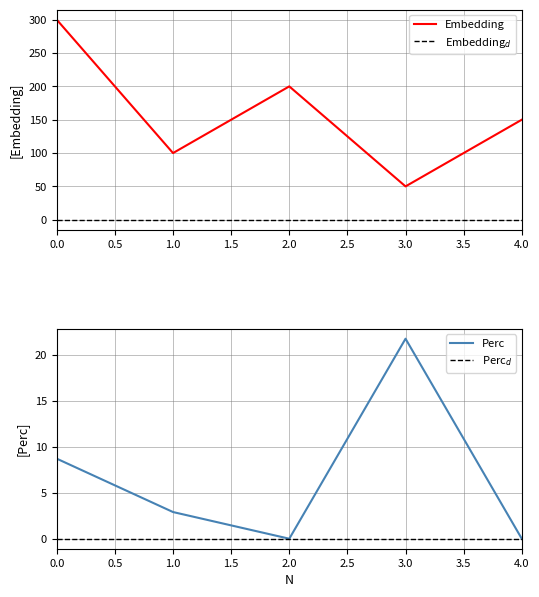

Between 2 and 3, which is larger?

2